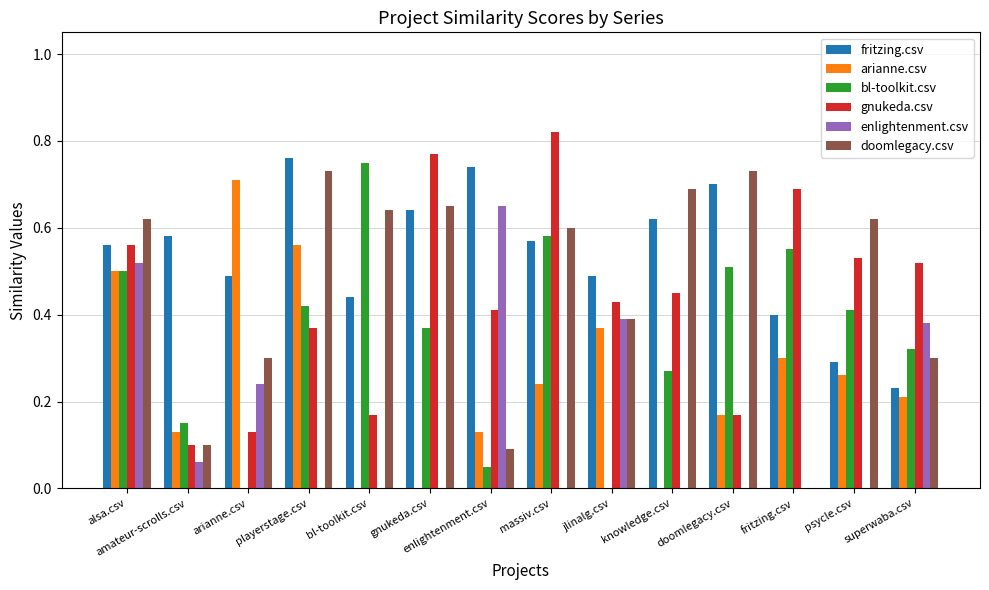

Count the number of categories in the chart.

14